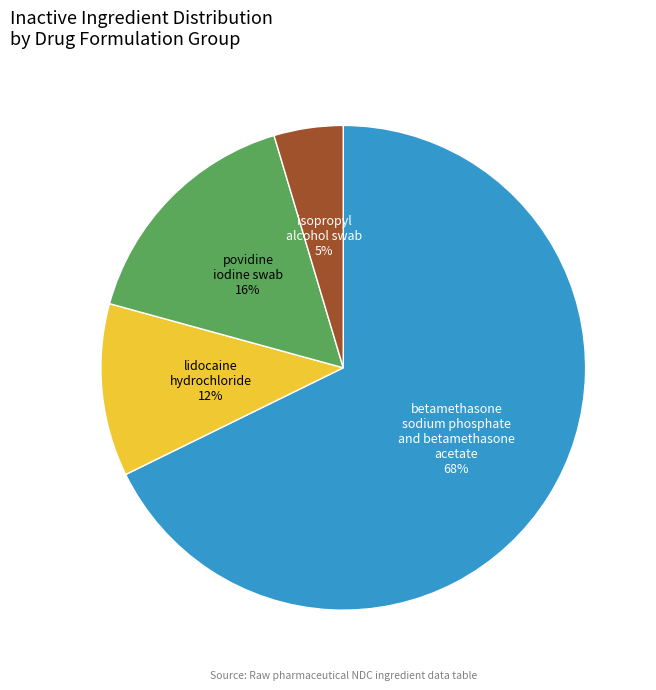

Does any single category account for the majority?

Yes